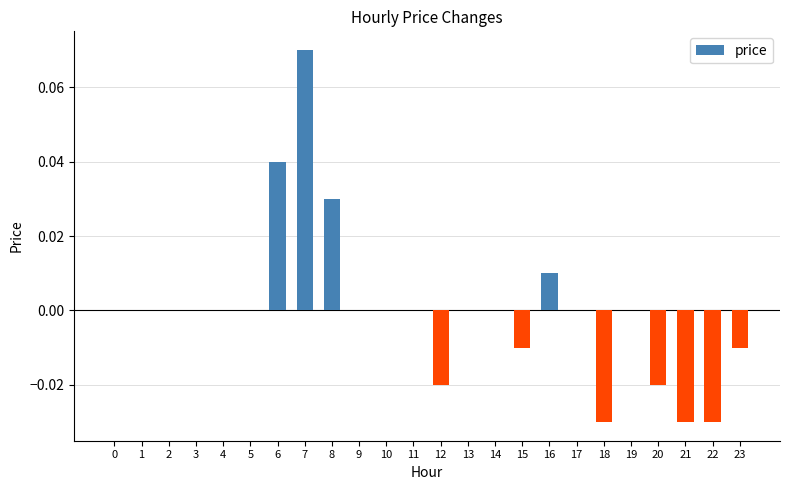

Is it true that the value at 19 is 0.0?

True